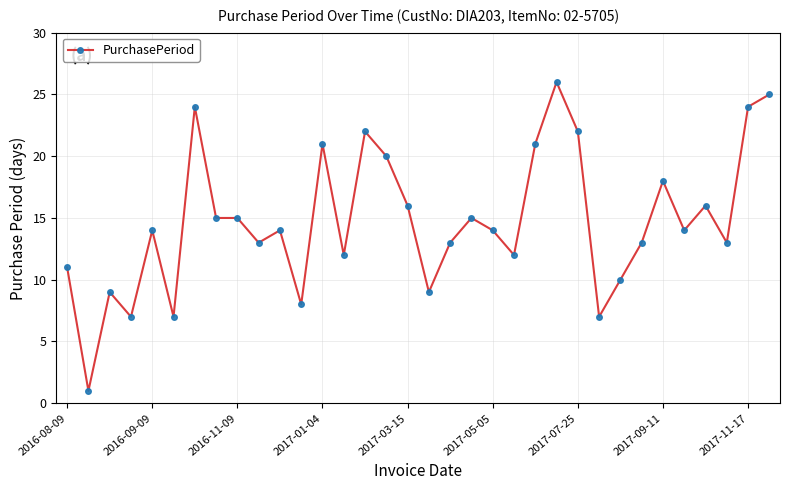

What is the greatest value displayed?

26